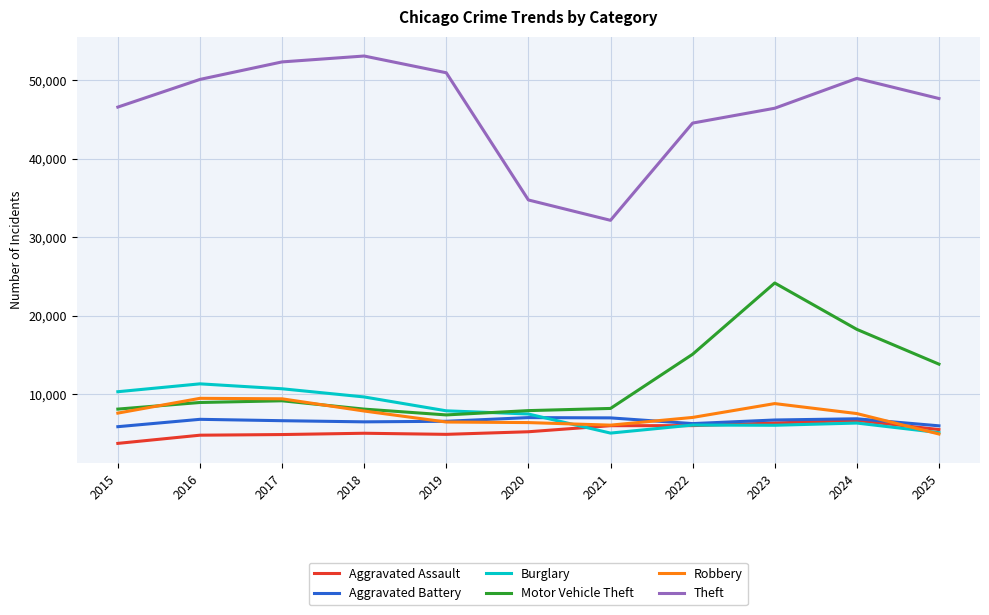

Which category has the highest value in the Motor Vehicle Theft series?

2023